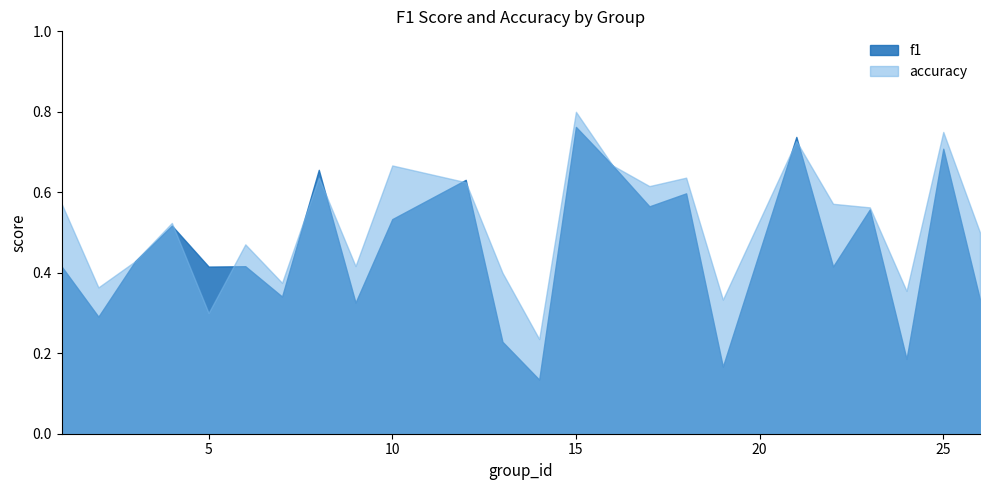

At which label does accuracy reach its peak?

15